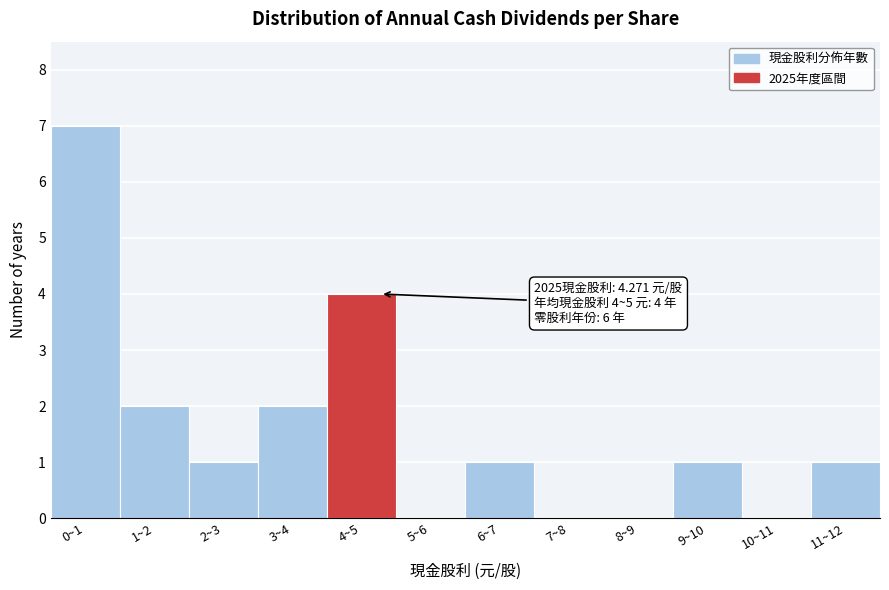

Reading left to right, extract all data points from this chart.

0~1=7	1~2=2	2~3=1	3~4=2	4~5=4	5~6=0	6~7=1	7~8=0	8~9=0	9~10=1	10~11=0	11~12=1